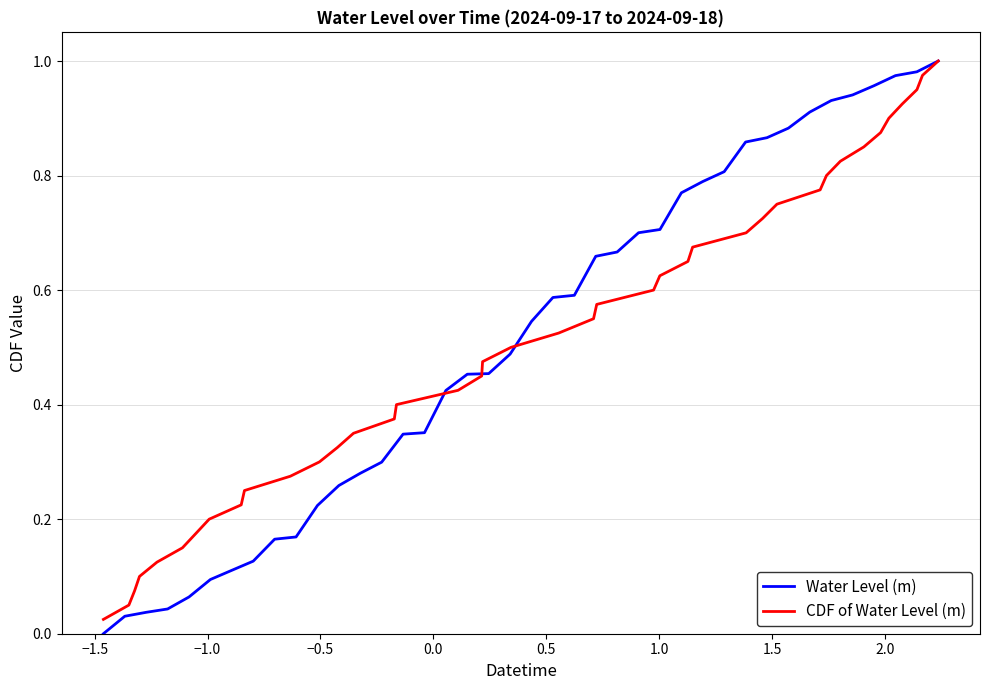

How many times do CDF of Water Level (m) and Water Level (m) cross each other?

3